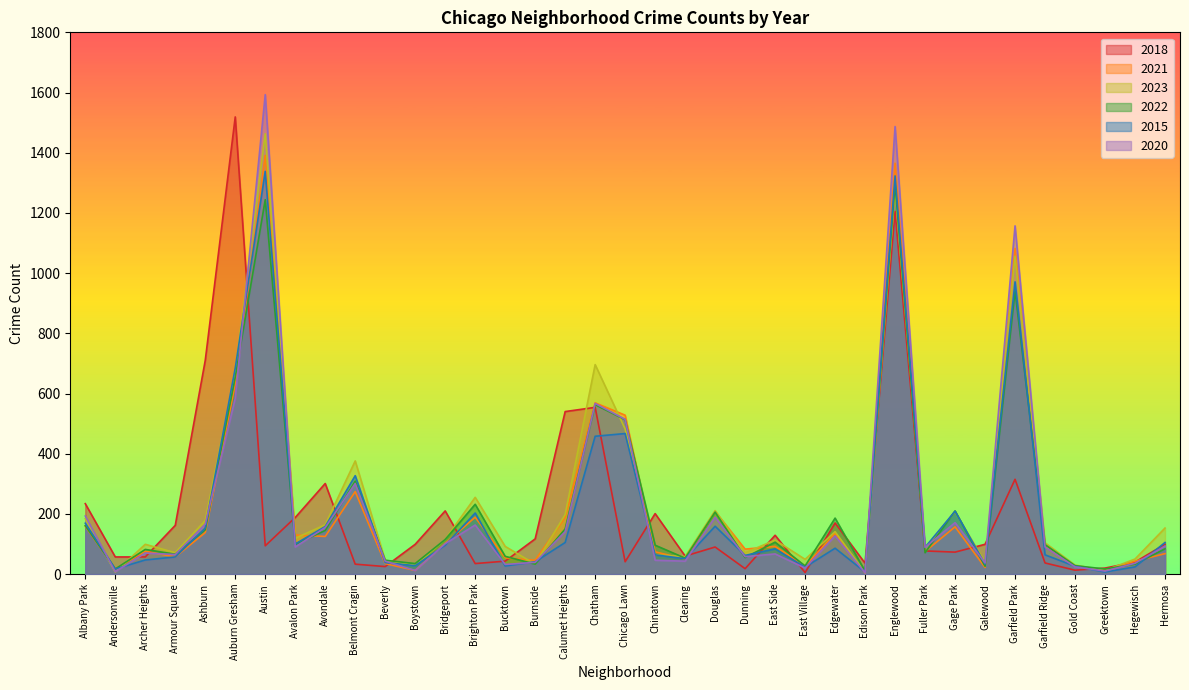

Rank the categories by 2022 value from highest to lowest.

Englewood, Austin, Garfield Park, Auburn Gresham, Chatham, Chicago Lawn, Belmont Cragin, Brighton Park, Gage Park, Douglas, Edgewater, Albany Park, Calumet Heights, Ashburn, Avondale, Bridgeport, East Side, Avalon Park, Garfield Ridge, Chinatown, Hermosa, Archer Heights, Fuller Park, Armour Square, Bucktown, Dunning, Clearing, Beverly, Boystown, Burnside, Hegewisch, Gold Coast, East Village, Galewood, Andersonville, Greektown, Edison Park